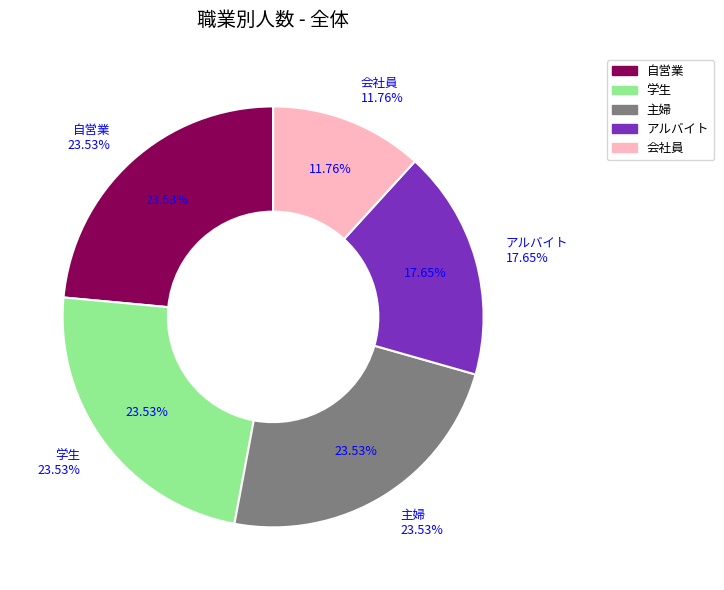

Is there any slice that represents more than half of the pie?

No